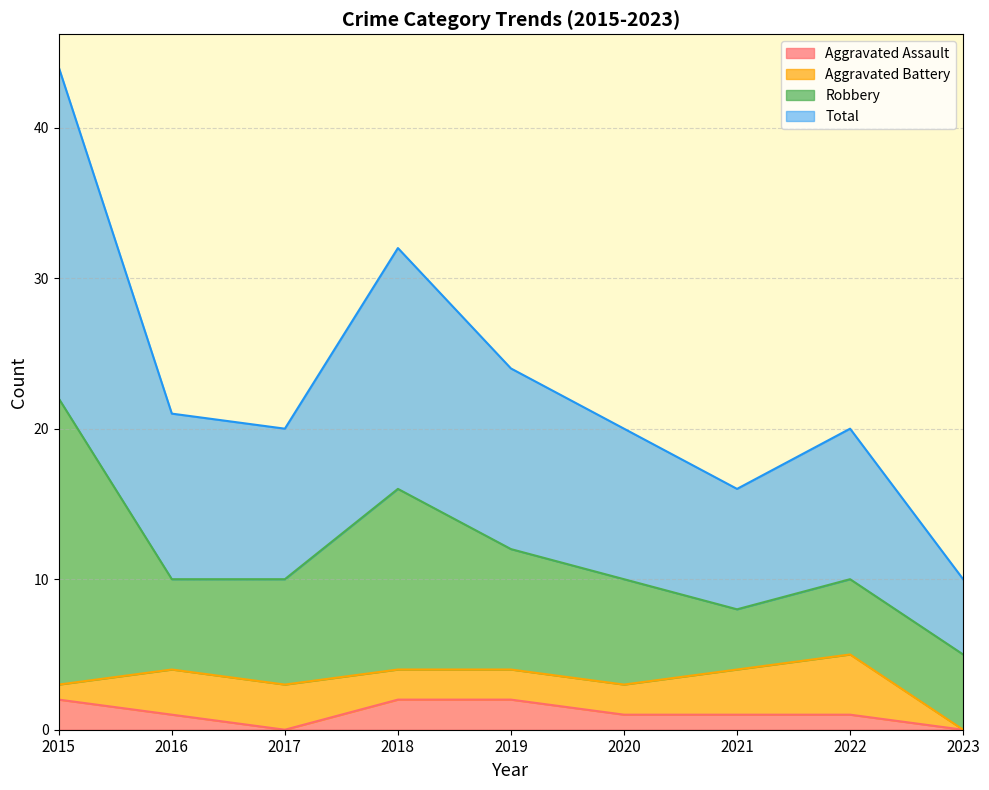

Is the value of Aggravated Assault at 2015 greater than the value of Total at 2016?

No